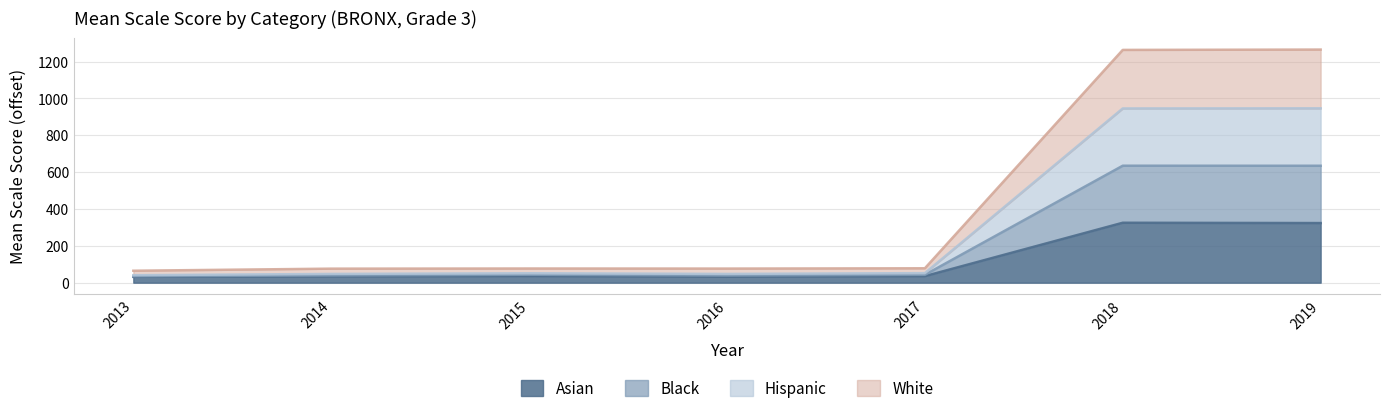

What is the value of the Black point at the 3rd from the left?

51.2